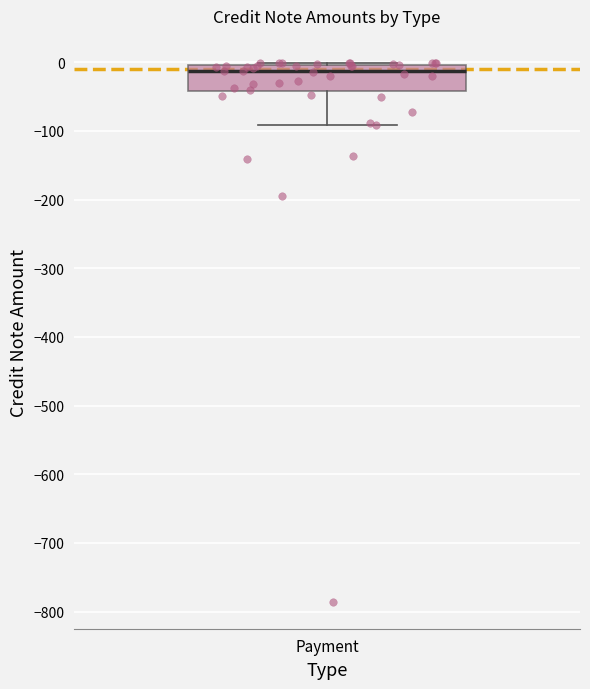

Transcribe this box plot: give where the median line is, the range the box spans, and where the two whiskers end, as read against the y-axis. The values are not printed on the chart, so give them approximately, as read against the axis.

median -10, box -40 to 0, whiskers -90 to 0